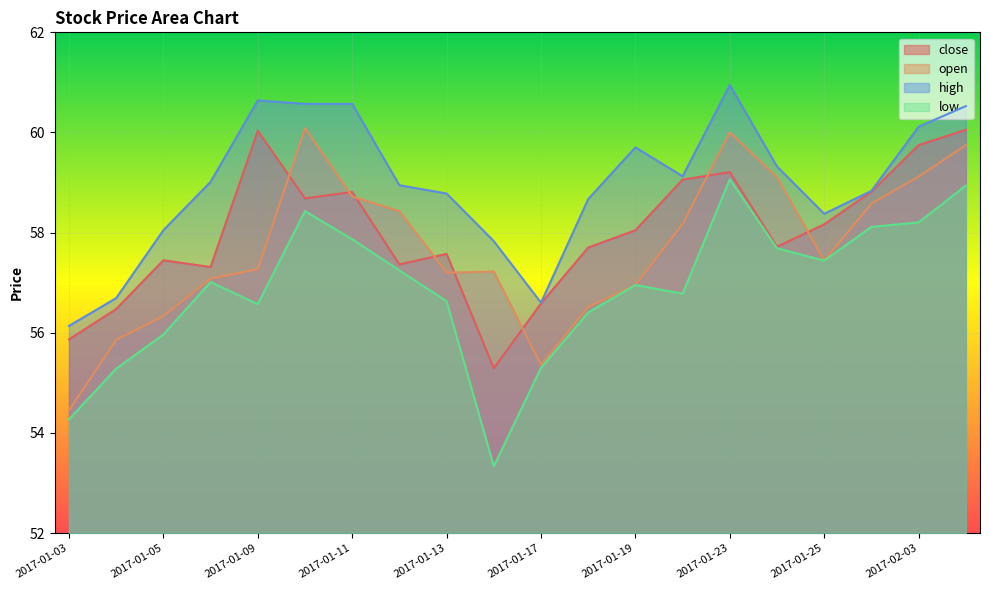

What is the label of the 16th point from the right?

2017-01-09